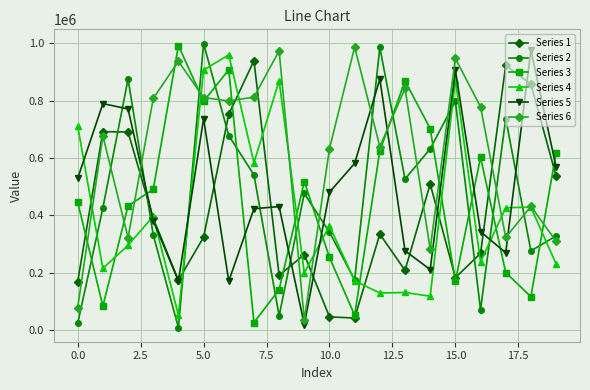

What is the value of the Series 2 point at the 15th from the left?

631973